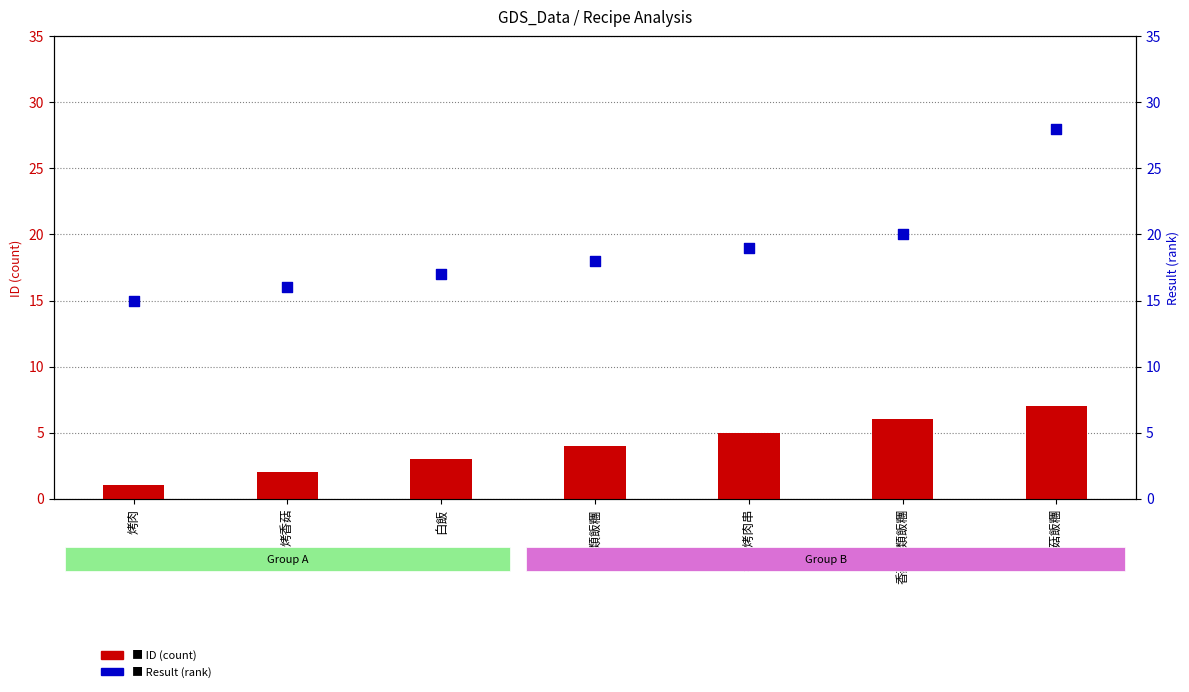

Which series has the widest spread of Y values?

Result (rank)